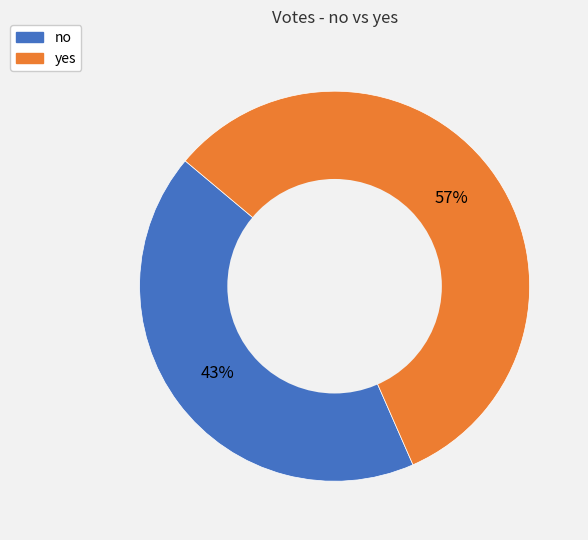

How many segments does this pie chart have?

2